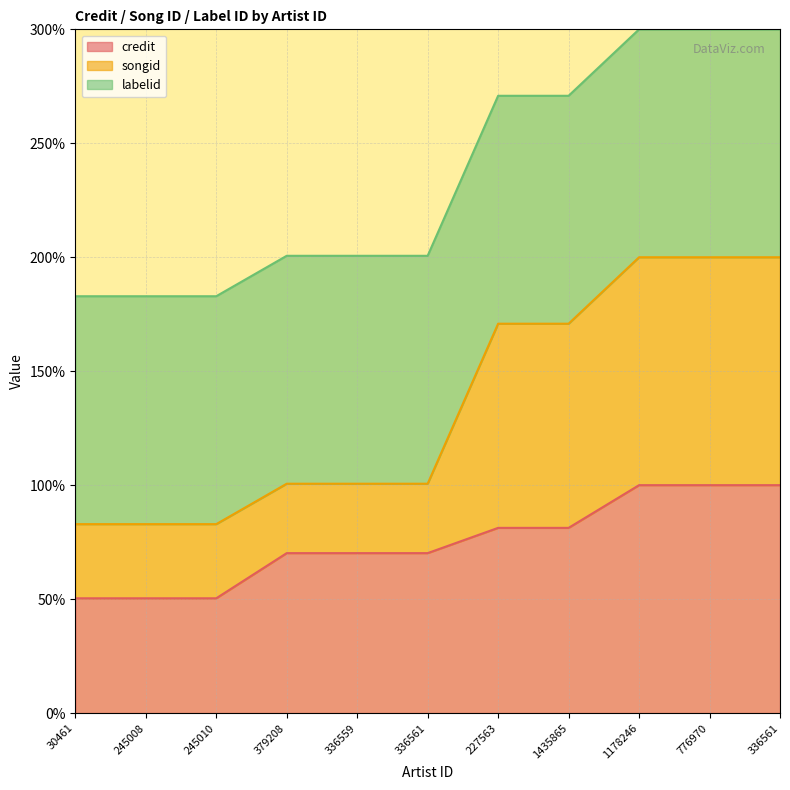

At which label is credit closest to 75?

379208